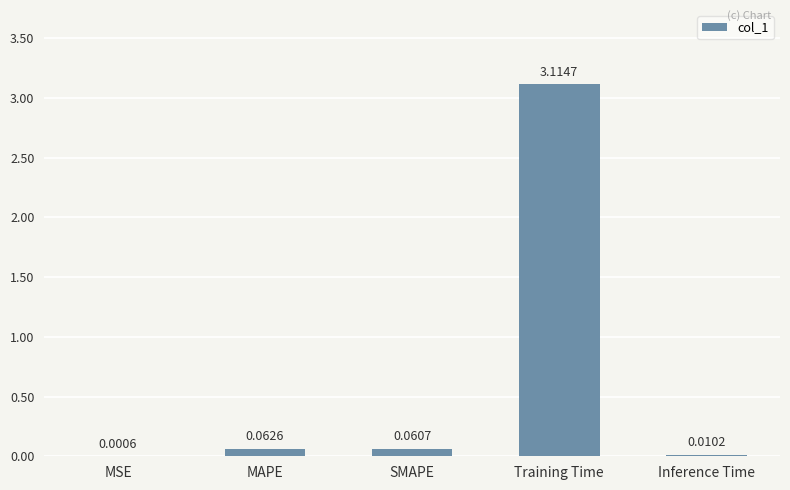

What is the sum of all values?

3.2